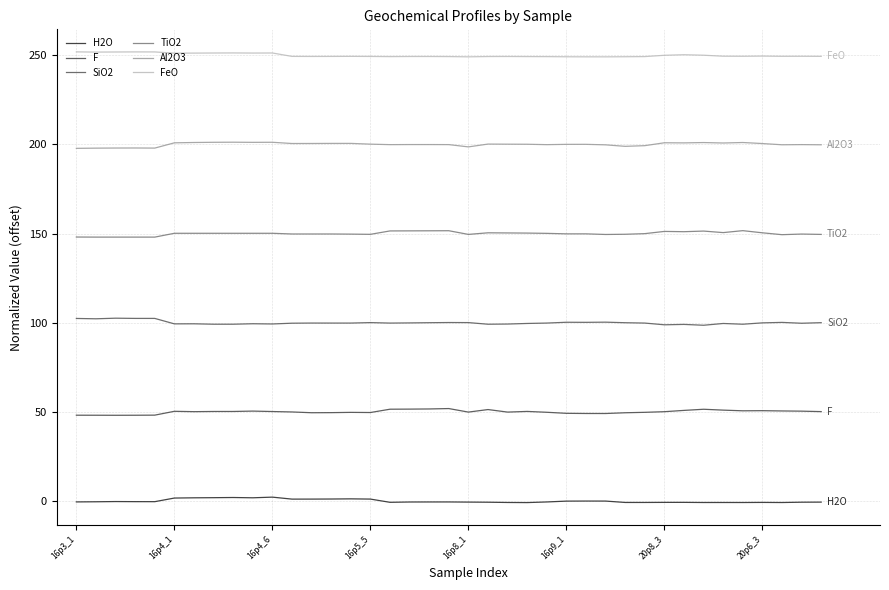

How many lines are shown in the chart?

6